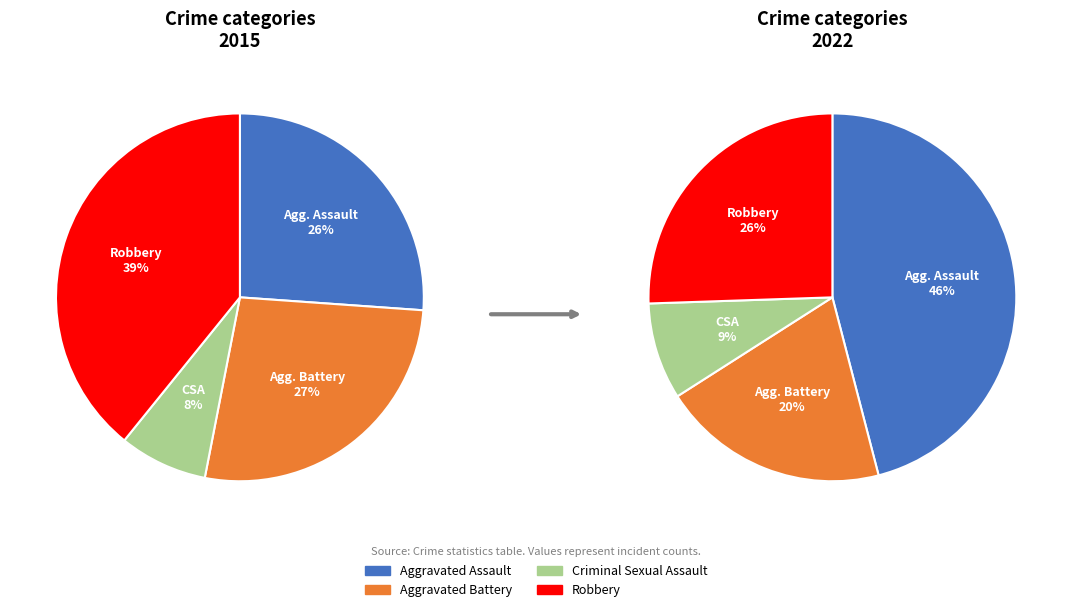

What percentage do Aggravated Battery and Criminal Sexual Assault together represent?

34.7%